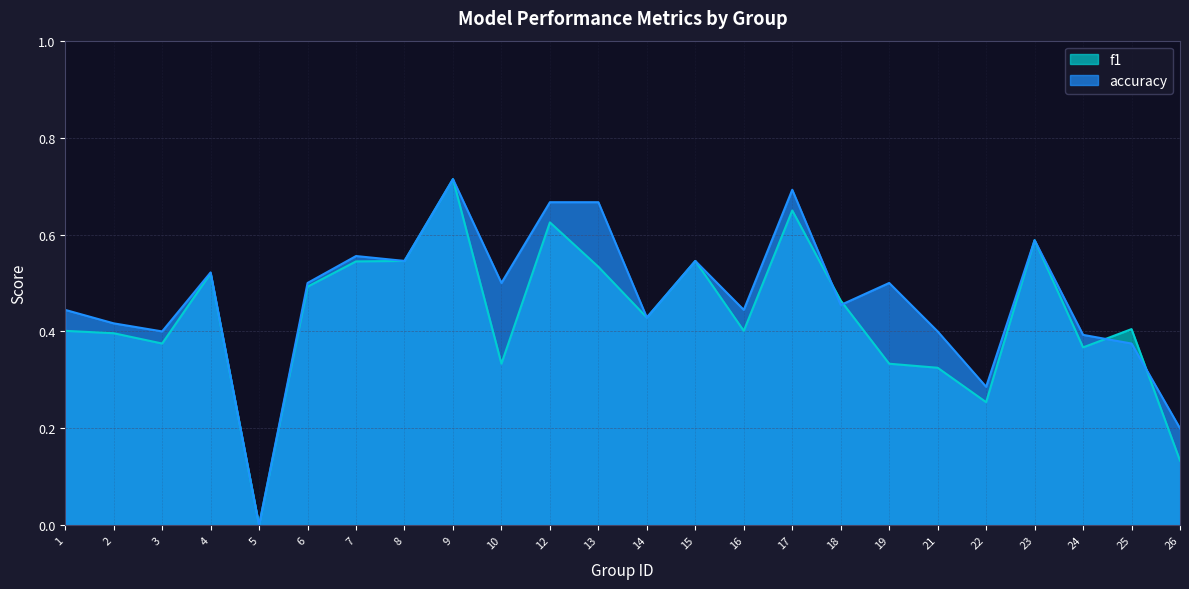

What is the spread (max minus min) of values at 19?

0.2